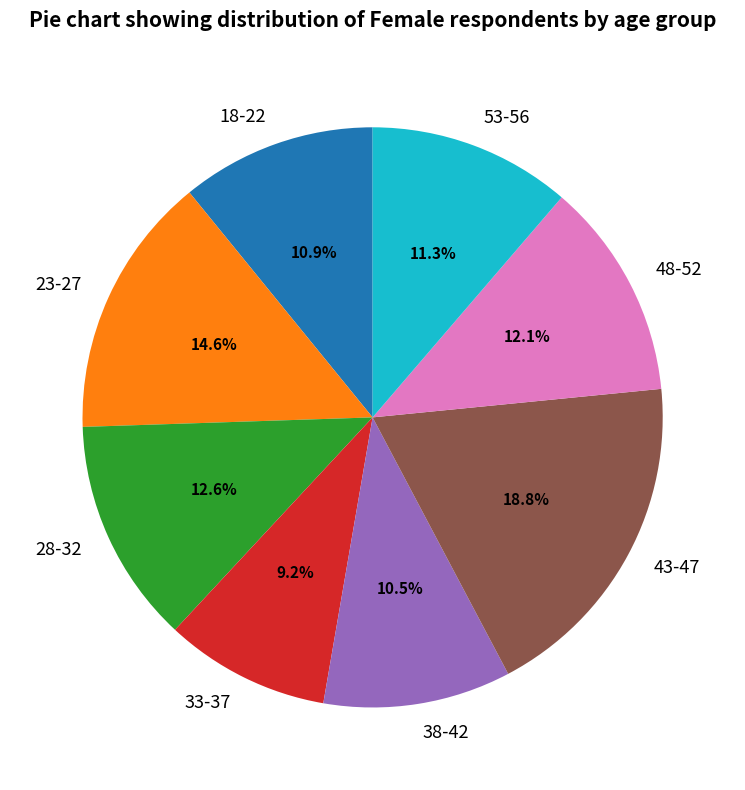

How many segments does this pie chart have?

8